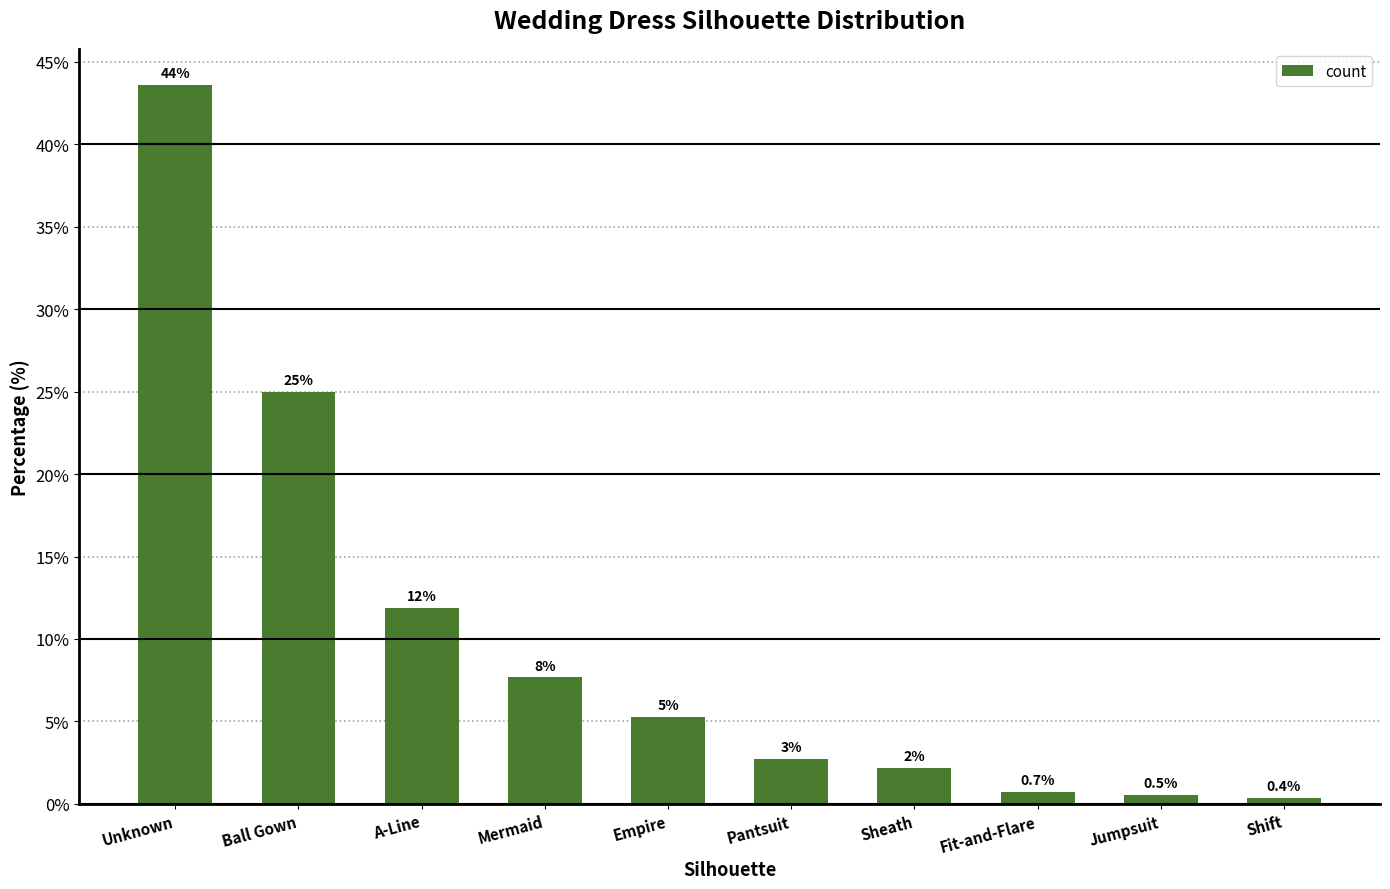

Where is the data nearest to the value 21?

Ball Gown